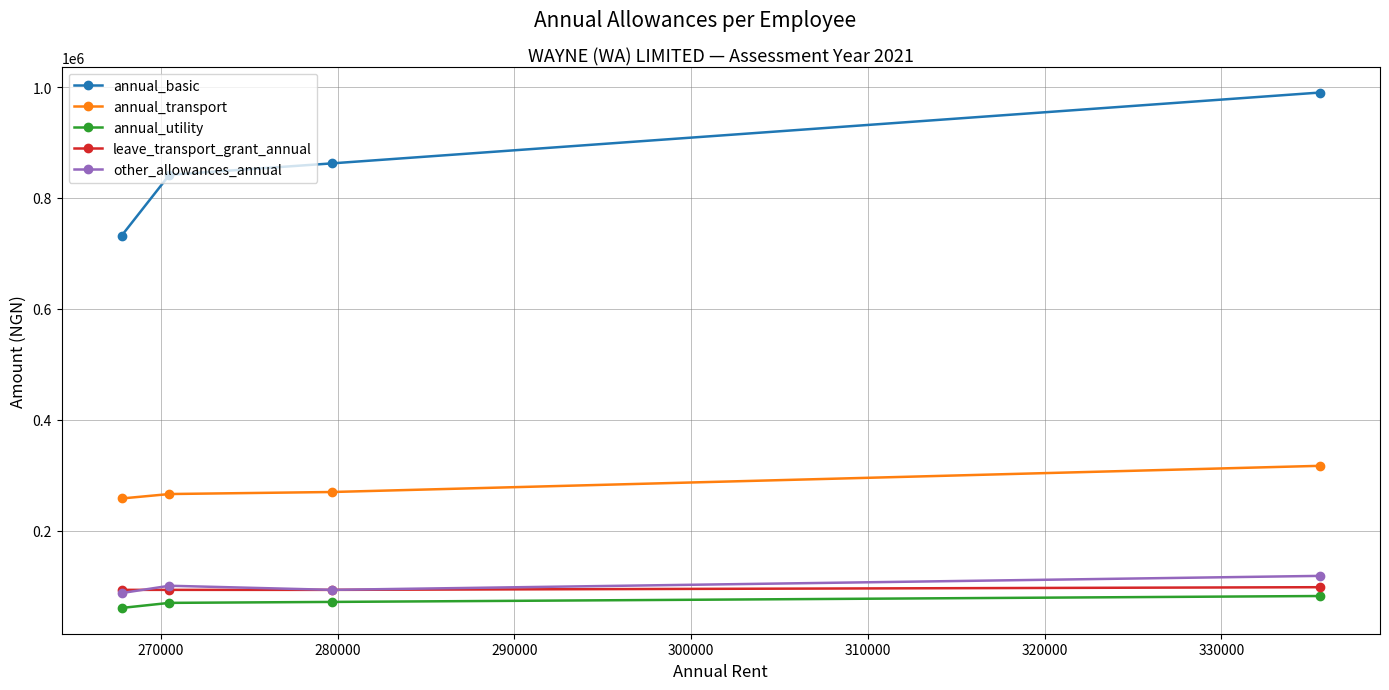

Which series has the largest total across all categories?

annual_basic